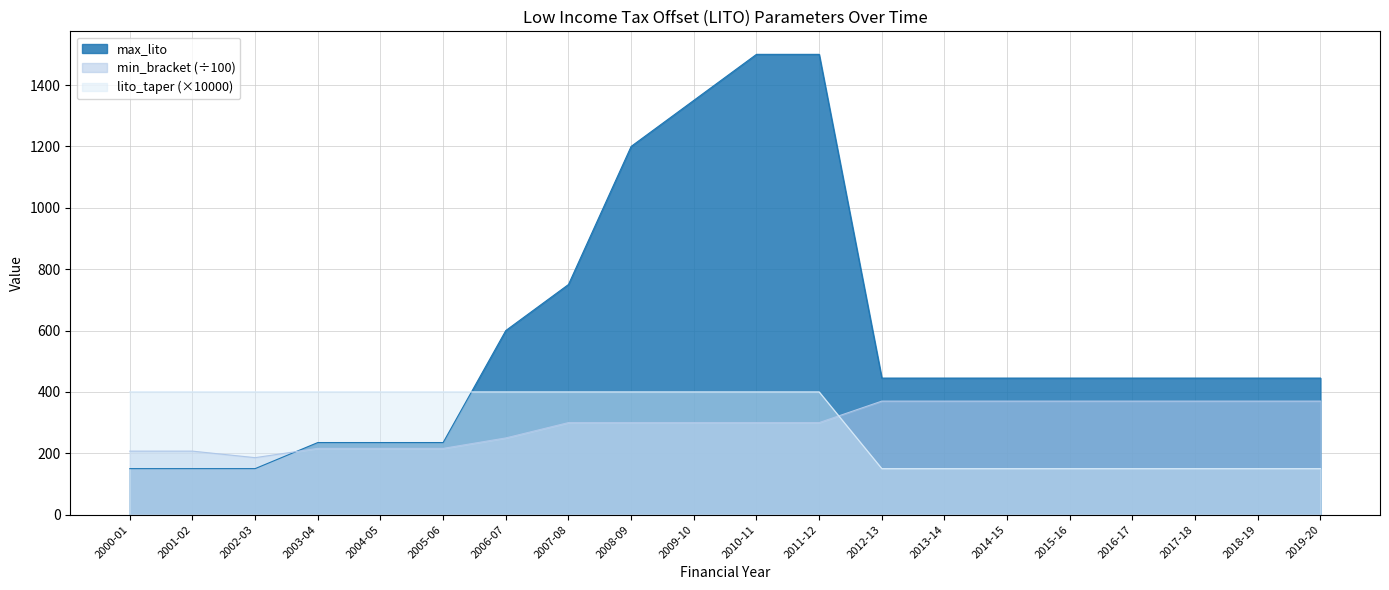

What is the average value of the lito_taper series?

300.0